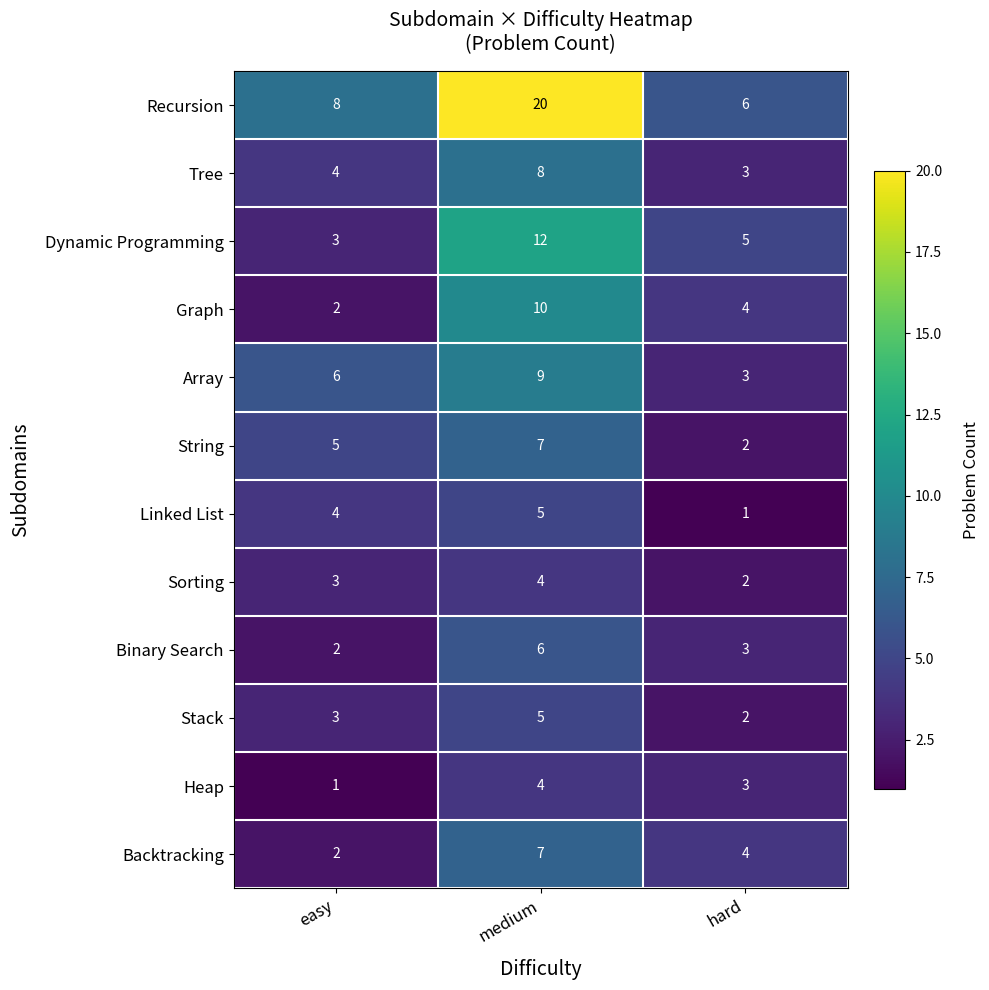

The value of Stack at medium is 2. True or false?

False